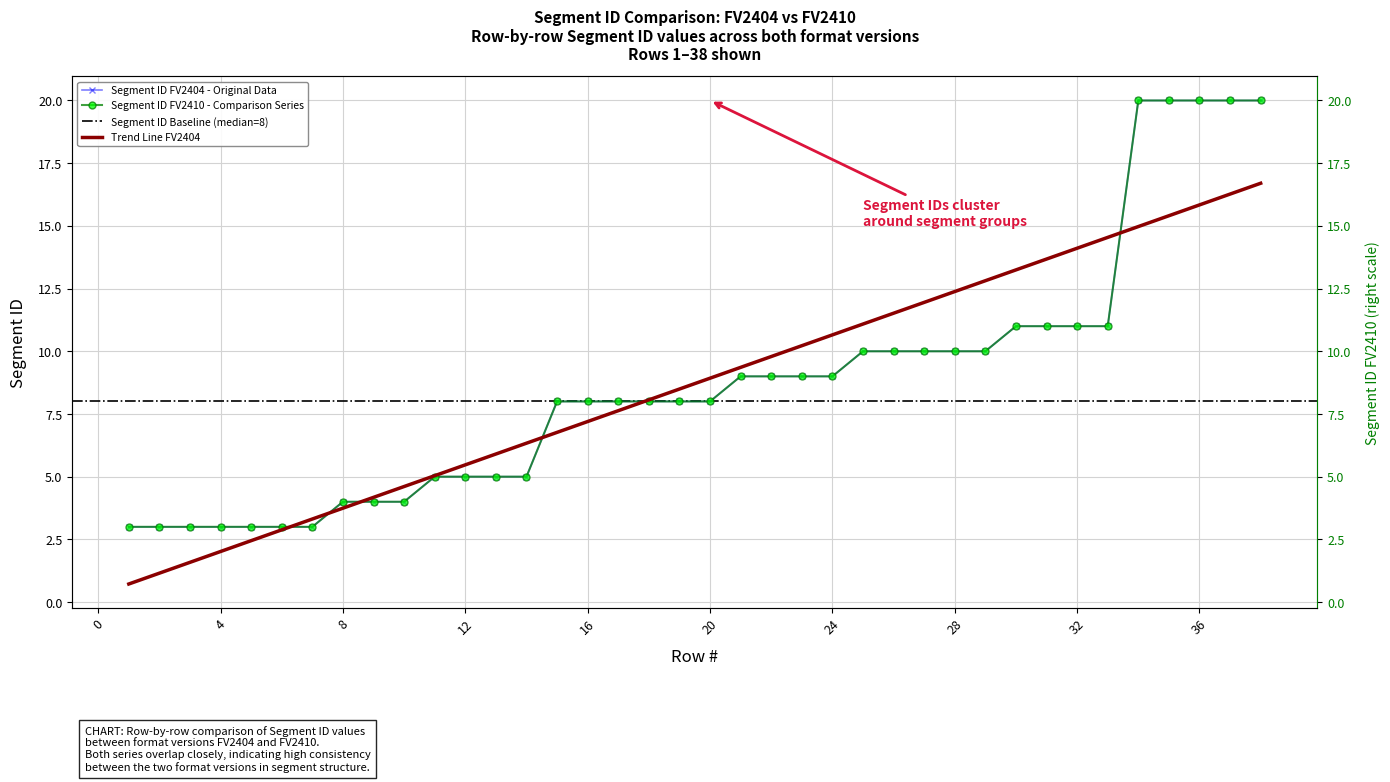

At which label does Segment ID FV2404 reach its peak?

34